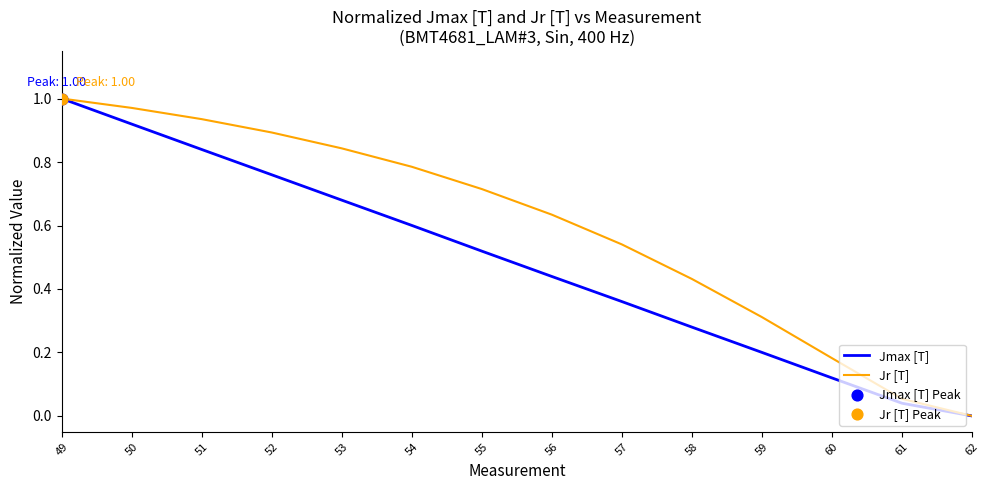

Between 49 and 50, which series saw the biggest shift?

Jmax [T]